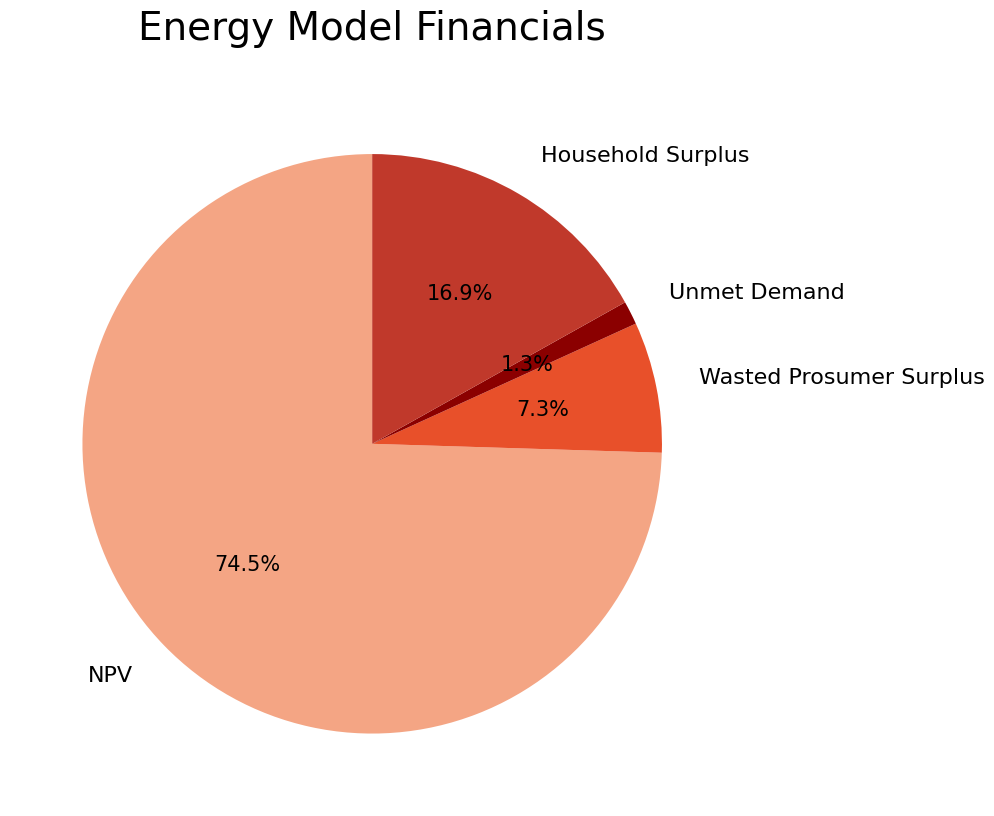

To the nearest percent, what is the combined percentage of Wasted Prosumer Surplus and Household Surplus?

24%